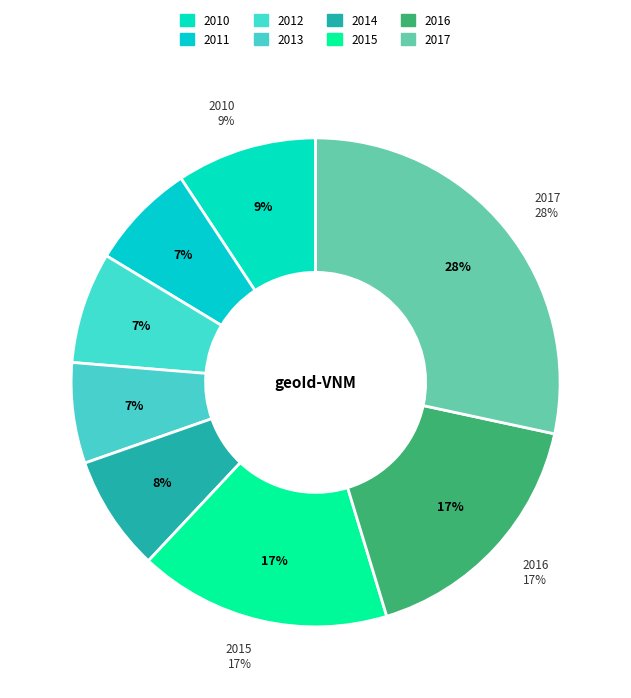

Which slice is the smallest?

2013